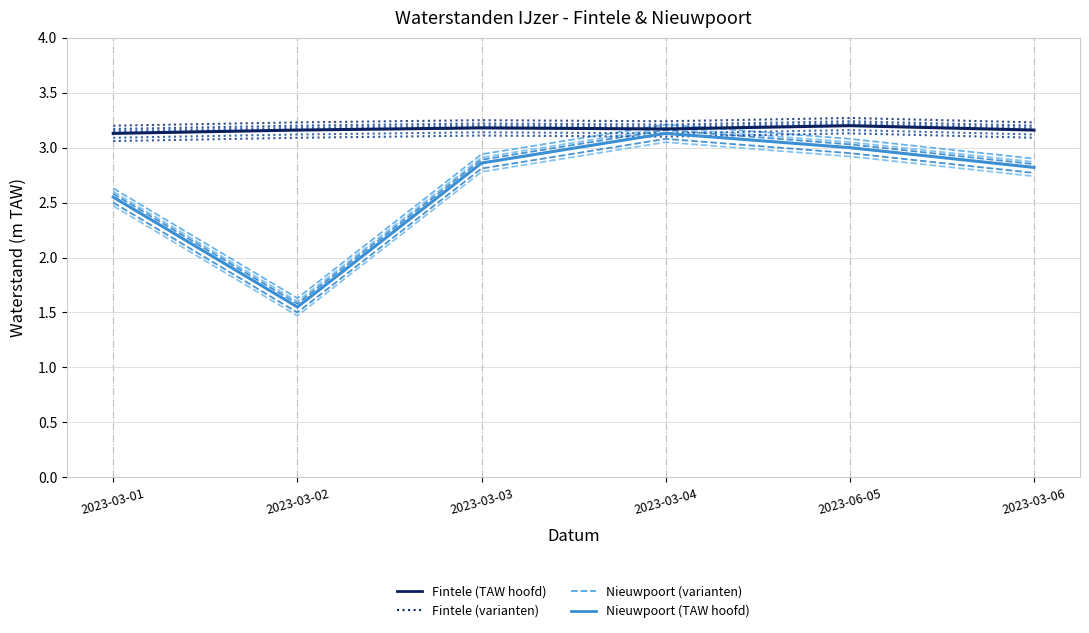

Reading left to right, list all the values displayed in this chart.

Nieuwpoort (Havengeul): 2023-03-01=2.5	2023-03-02=1.6	2023-03-03=2.9	2023-03-04=3.1	2023-06-05=3.0	2023-03-06=2.8
Fintele (Afwaarts Sas): 2023-03-01=3.1	2023-03-02=3.2	2023-03-03=3.2	2023-03-04=3.2	2023-06-05=3.2	2023-03-06=3.2
Fintele (hoofd): 2023-03-01=3.1	2023-03-02=3.2	2023-03-03=3.2	2023-03-04=3.2	2023-06-05=3.2	2023-03-06=3.2
Nieuwpoort (hoofd): 2023-03-01=2.5	2023-03-02=1.6	2023-03-03=2.9	2023-03-04=3.1	2023-06-05=3.0	2023-03-06=2.8